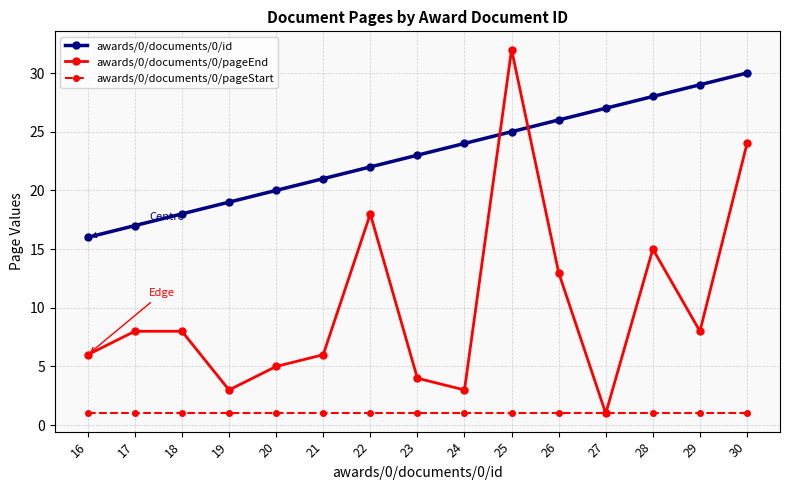

Reading left to right, transcribe all the data shown in this chart.

awards/0/documents/0/id: 16=16	17=17	18=18	19=19	20=20	21=21	22=22	23=23	24=24	25=25	26=26	27=27	28=28	29=29	30=30
awards/0/documents/0/pageEnd: 16=6	17=8	18=8	19=3	20=5	21=6	22=18	23=4	24=3	25=32	26=13	27=1	28=15	29=8	30=24
awards/0/documents/0/pageStart: 16=1	17=1	18=1	19=1	20=1	21=1	22=1	23=1	24=1	25=1	26=1	27=1	28=1	29=1	30=1